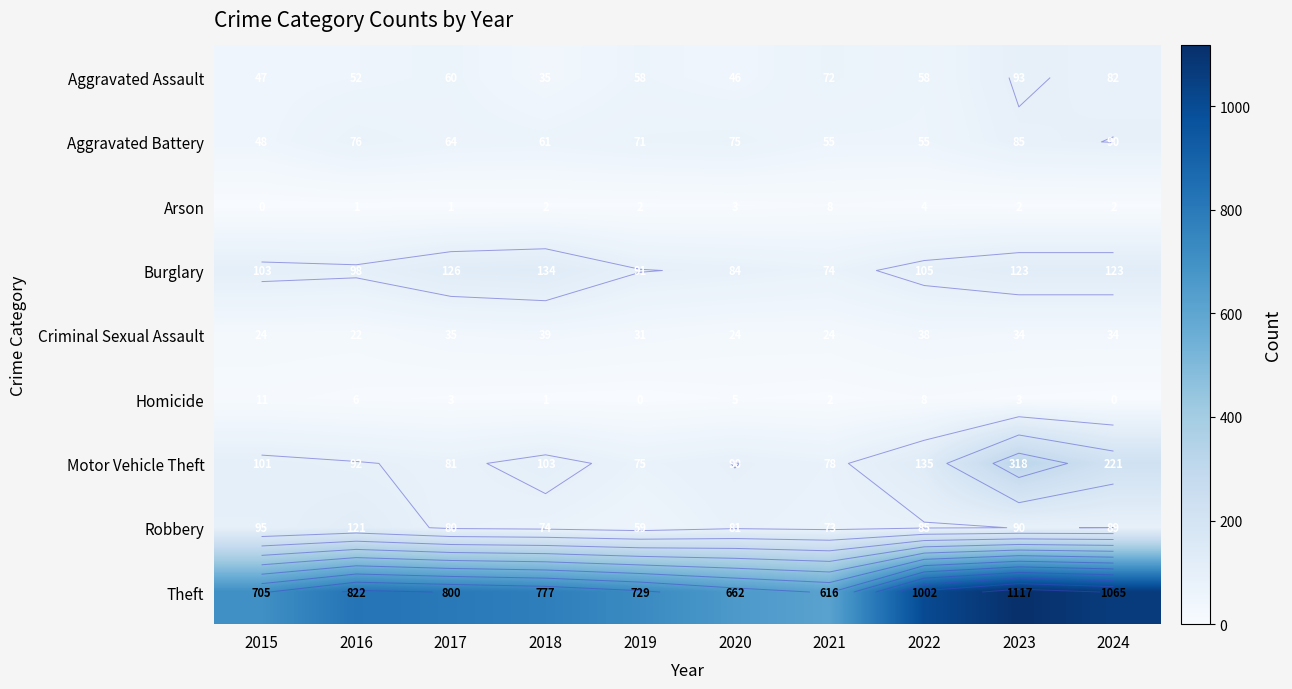

Which has a higher value, 2021 or 2023?

2023